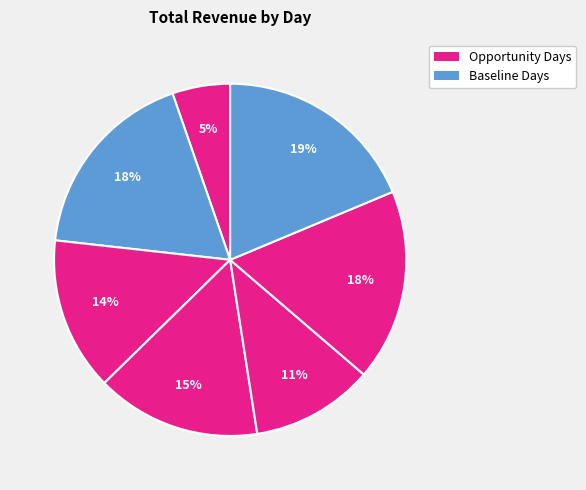

Count the number of slices in the pie.

7